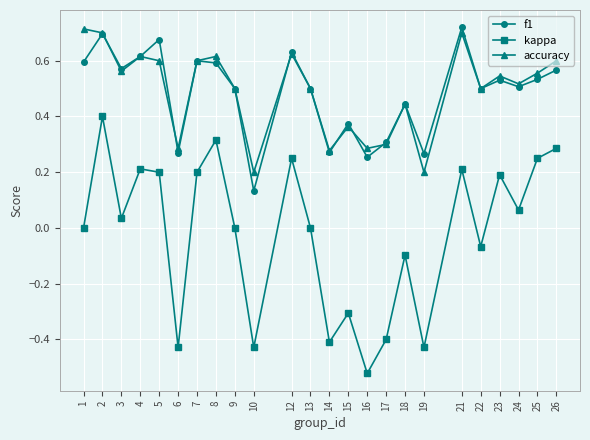

True or false: kappa and accuracy cross at least once.

False